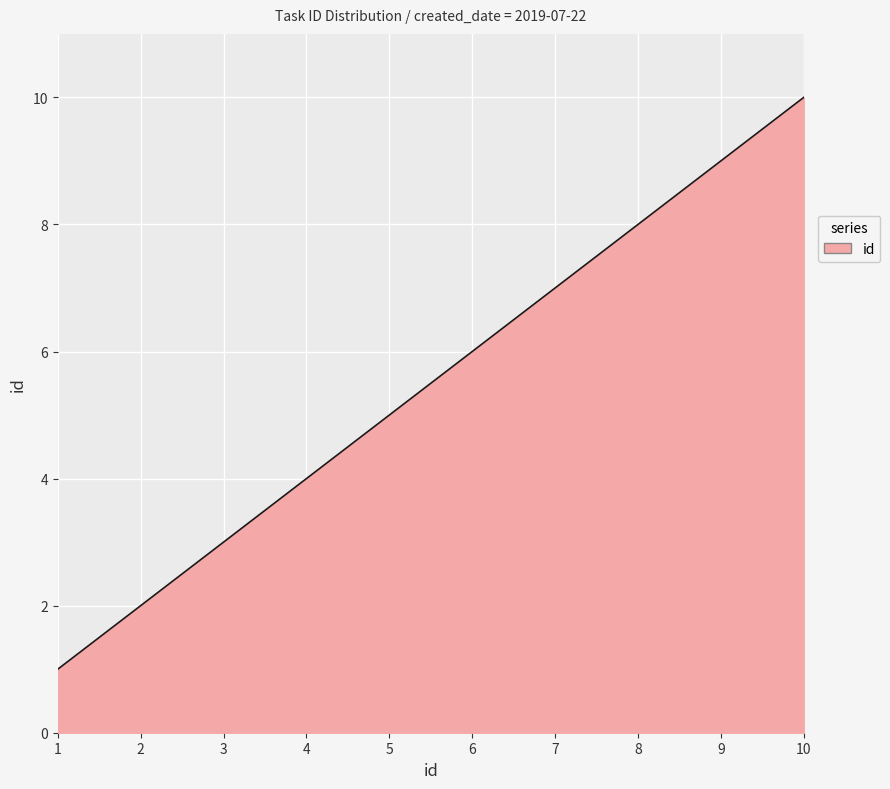

Approximately how many times larger is the value at 8 compared to 10?

0.8